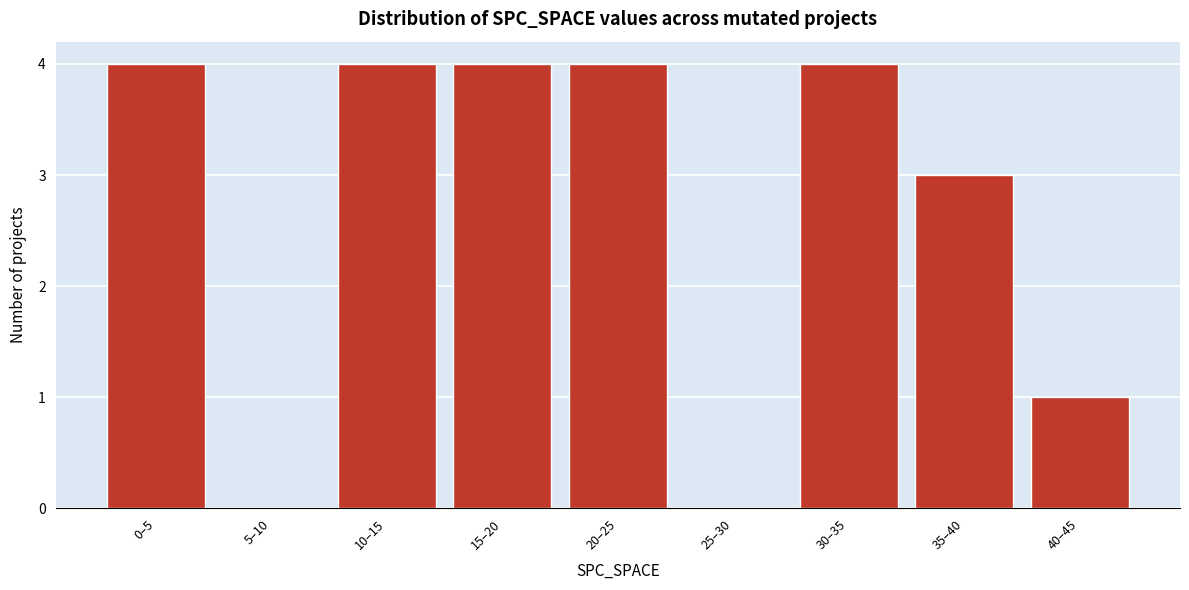

Reading left to right, list all the values displayed in this chart.

0–5=4	5–10=0	10–15=4	15–20=4	20–25=4	25–30=0	30–35=4	35–40=3	40–45=1